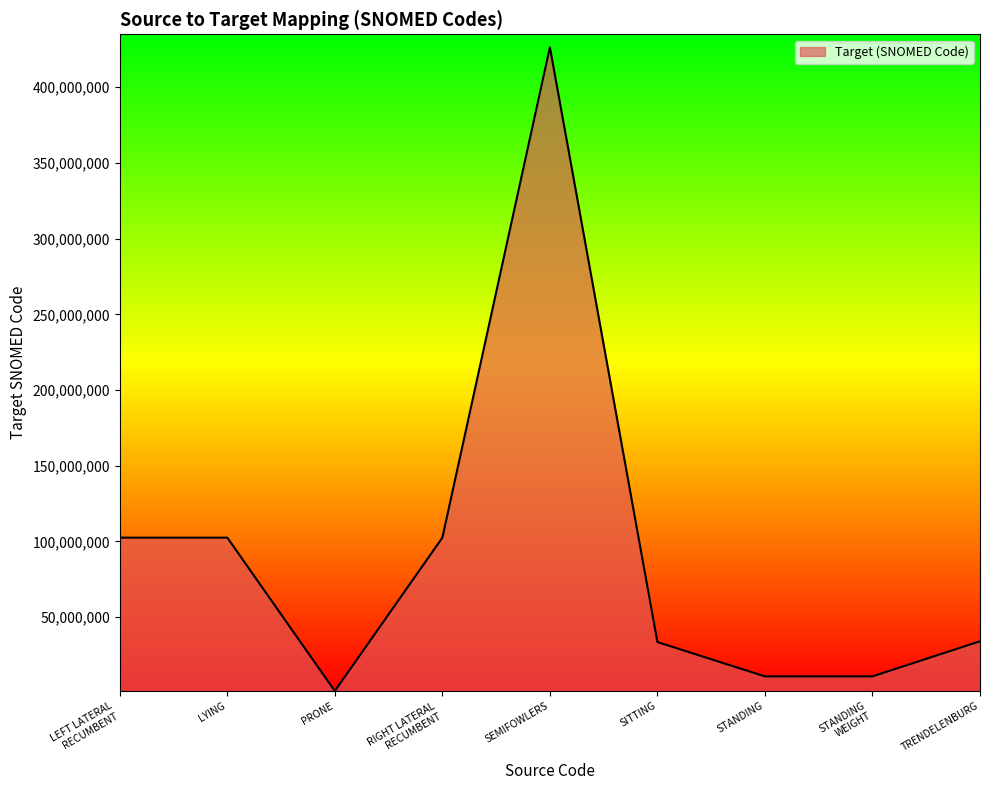

What is the minimum value shown in the chart?

1240000